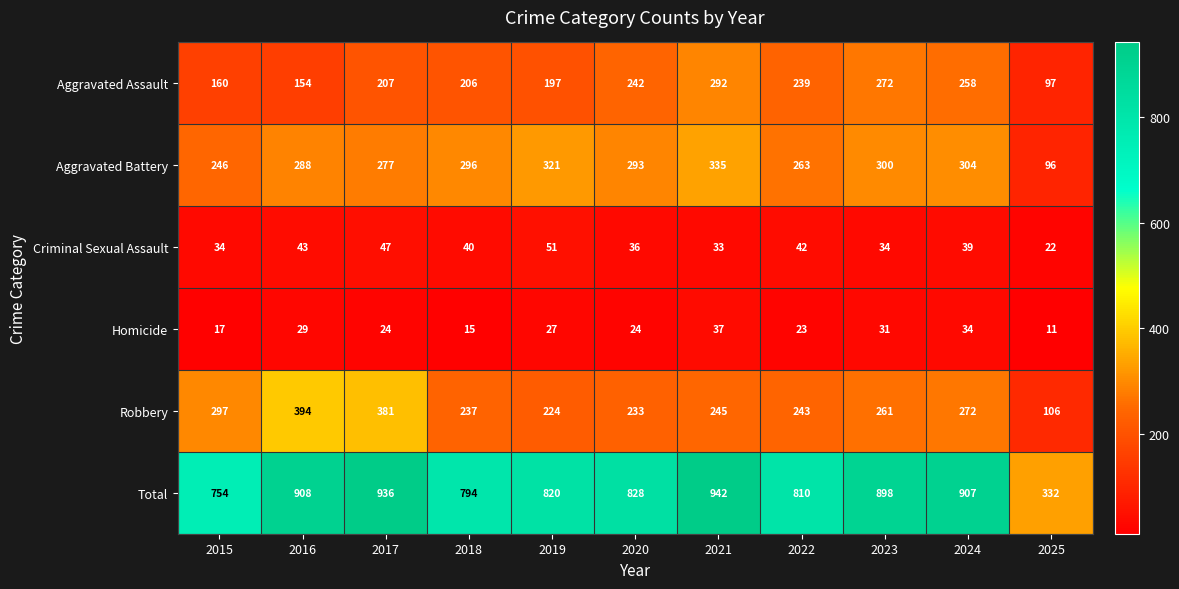

Which label corresponds to the largest value in the chart?

2021